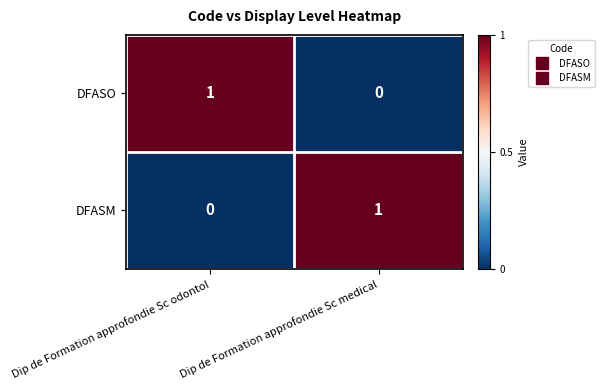

True or false: DFASO has a value of 1 at Dip de Formation approfondie Sc odontol.

True